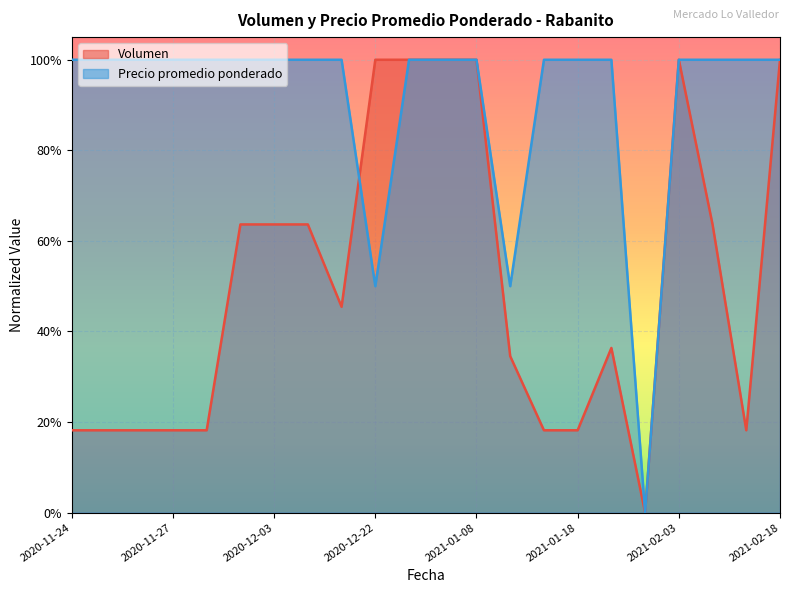

Reading right to left, what are all the values shown in this chart?

Volumen: 2021-02-18=1.0	2021-02-05=0.2	2021-02-04=0.6	2021-02-03=1.0	2021-02-02=0.0	2021-01-19=0.4	2021-01-18=0.2	2021-01-14=0.2	2021-01-13=0.3	2021-01-08=1.0	2020-12-24=1.0	2020-12-23=1.0	2020-12-22=1.0	2020-12-21=0.5	2020-12-16=0.6	2020-12-03=0.6	2020-12-02=0.6	2020-12-01=0.2	2020-11-27=0.2	2020-11-26=0.2	2020-11-25=0.2	2020-11-24=0.2
Precio promedio ponderado: 2021-02-18=1.0	2021-02-05=1.0	2021-02-04=1.0	2021-02-03=1.0	2021-02-02=0.0	2021-01-19=1.0	2021-01-18=1.0	2021-01-14=1.0	2021-01-13=0.5	2021-01-08=1.0	2020-12-24=1.0	2020-12-23=1.0	2020-12-22=0.5	2020-12-21=1.0	2020-12-16=1.0	2020-12-03=1.0	2020-12-02=1.0	2020-12-01=1.0	2020-11-27=1.0	2020-11-26=1.0	2020-11-25=1.0	2020-11-24=1.0